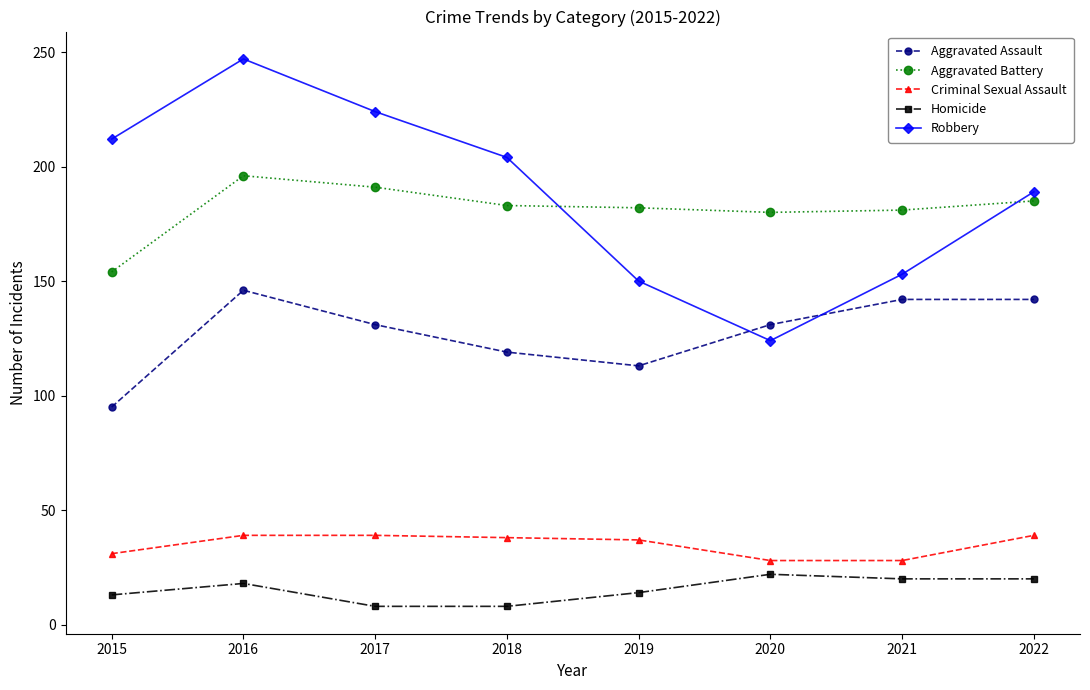

At how many categories does at least one series exceed 127?

8